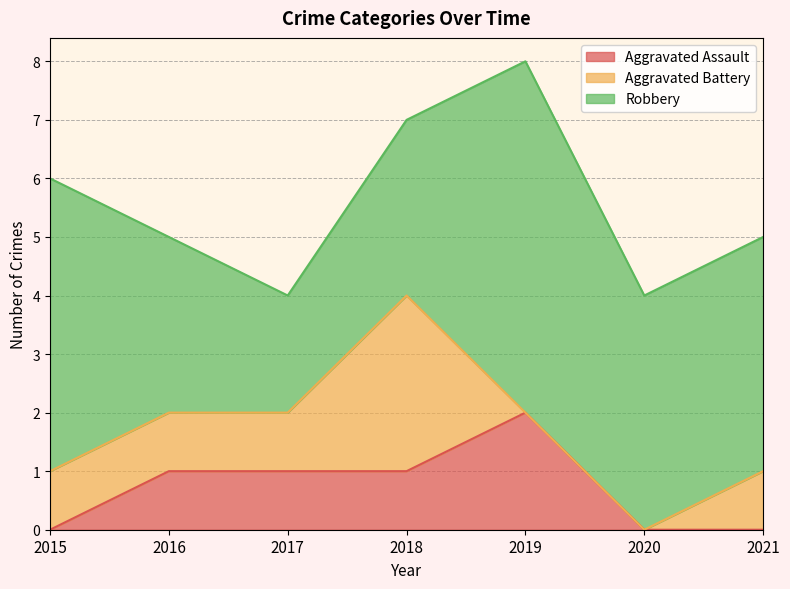

Which series changed the most between 2016 and 2020?

Aggravated Assault